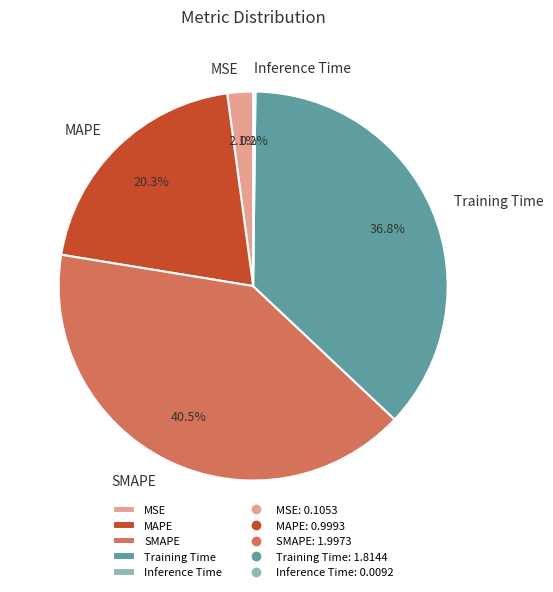

What portion of the pie excludes Training Time?

63.2%